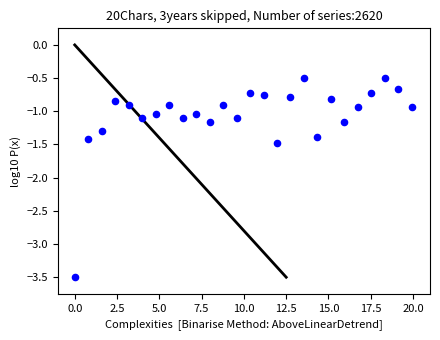

What is the range of Y values (max minus min)?

3.0